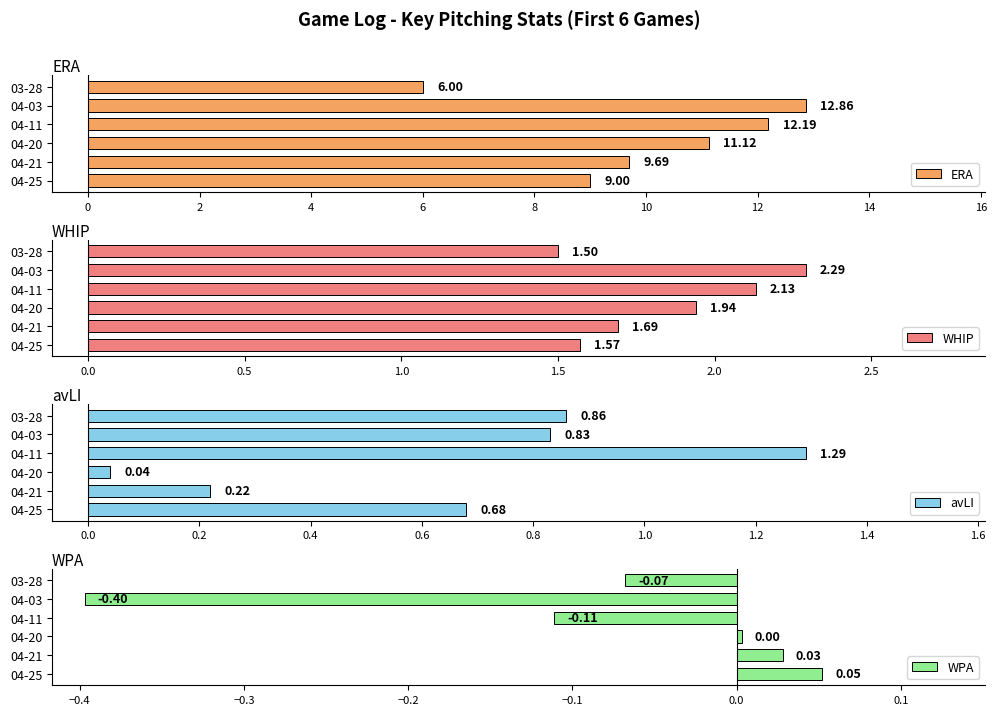

At which label does ERA reach its minimum?

03-28